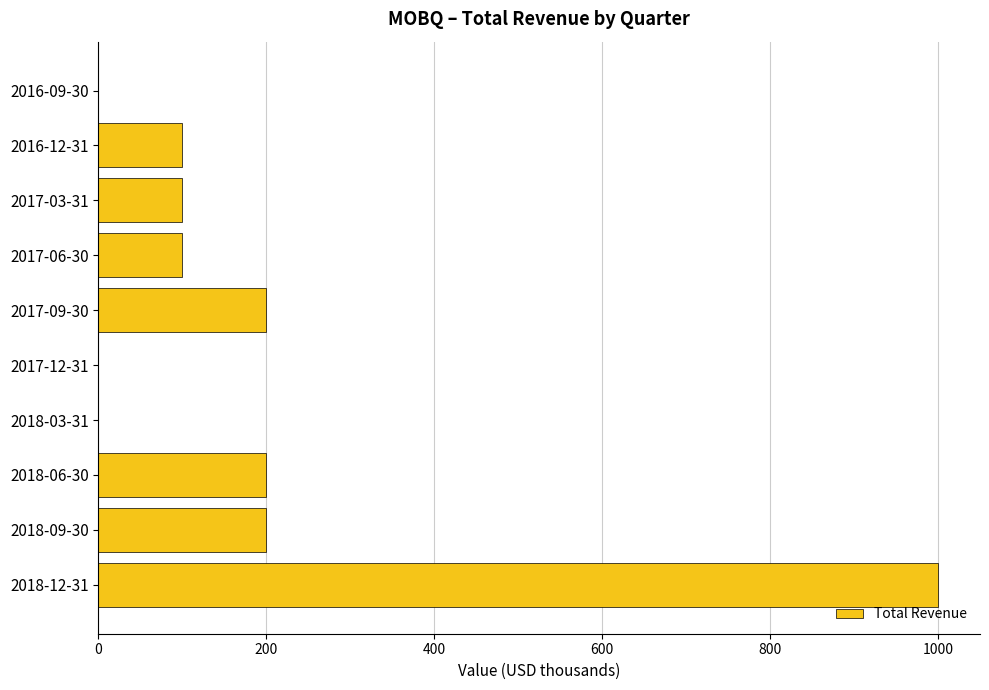

The value at 2018-09-30 is 43. True or false?

False